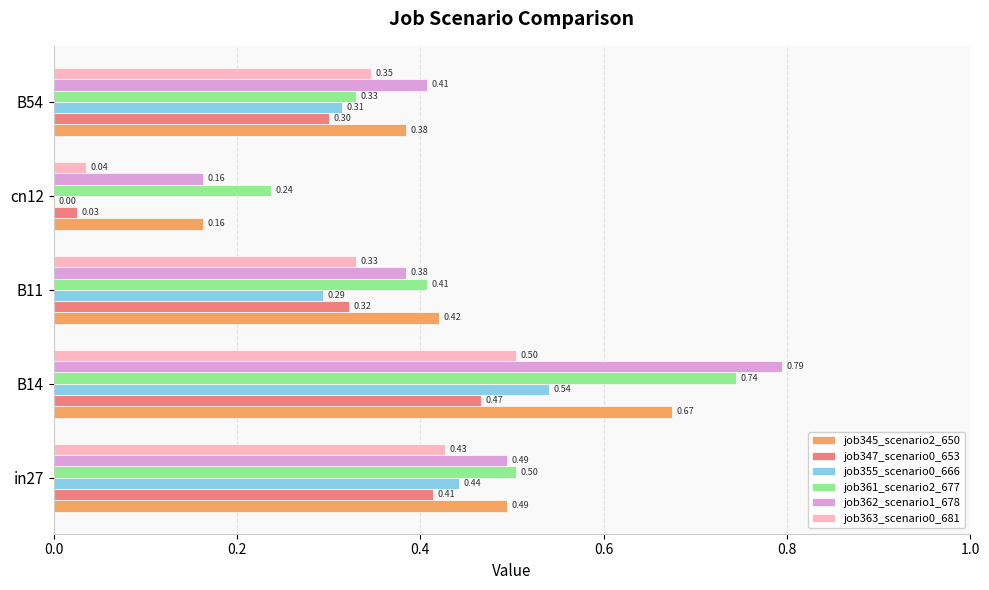

Which category has the highest value in the job345_scenario2_650 series?

B14